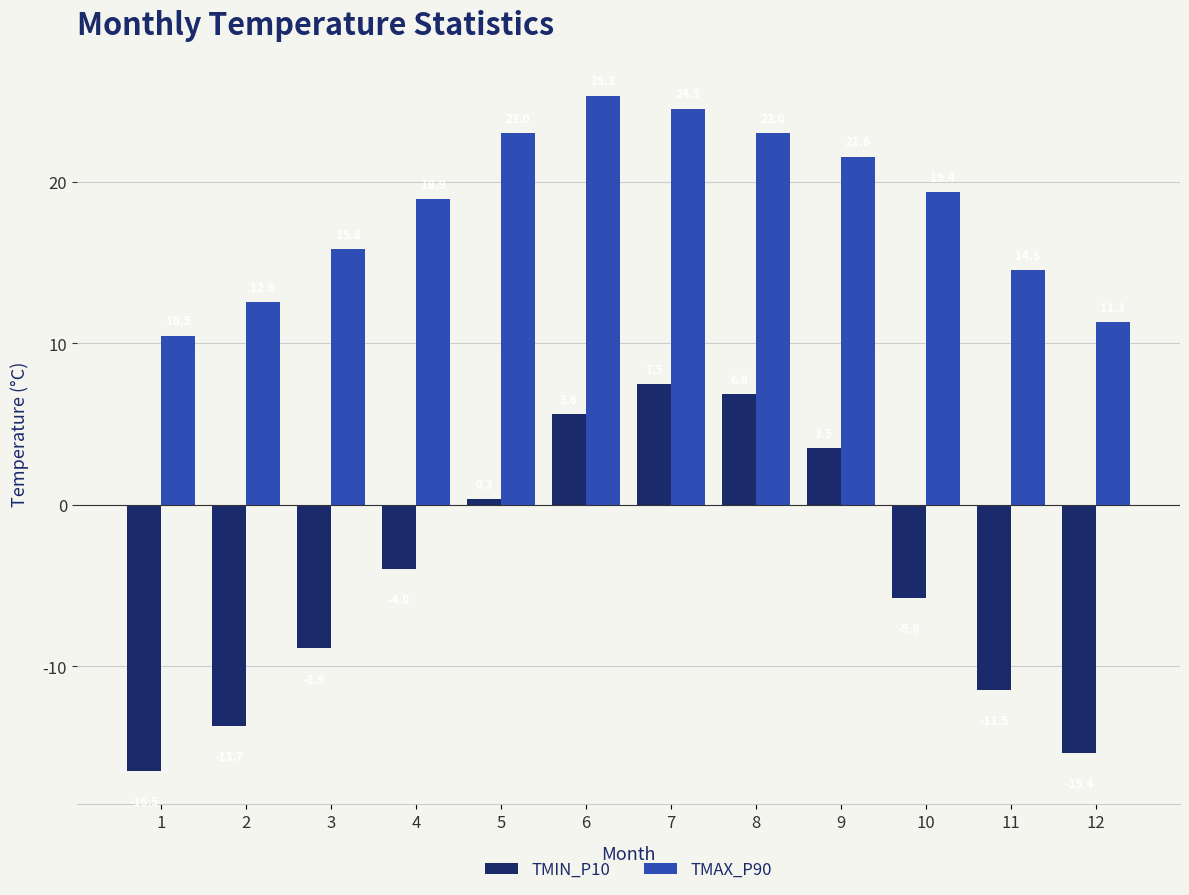

What is the difference between the TMIN_P10 values at 11 and 4?

7.5